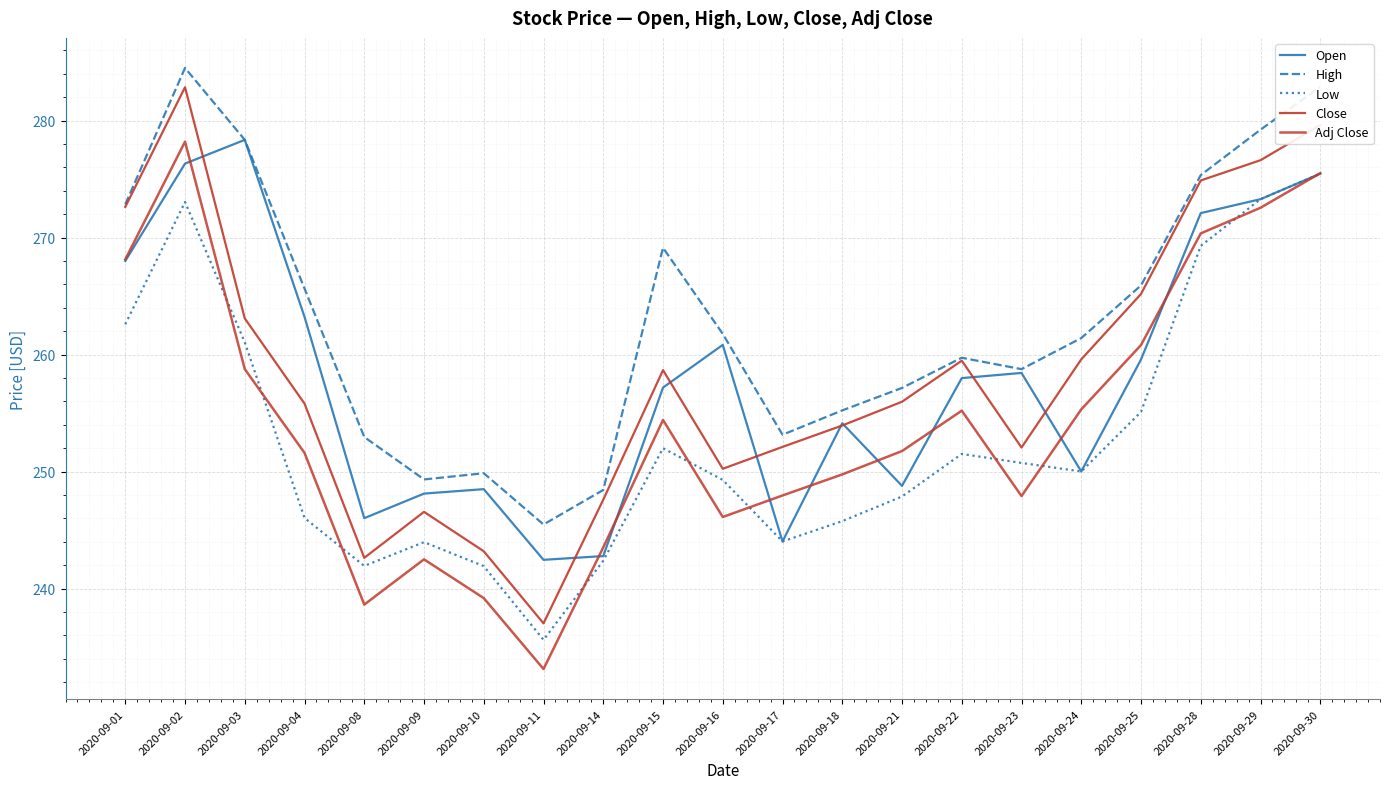

Count the number of categories in the chart.

21